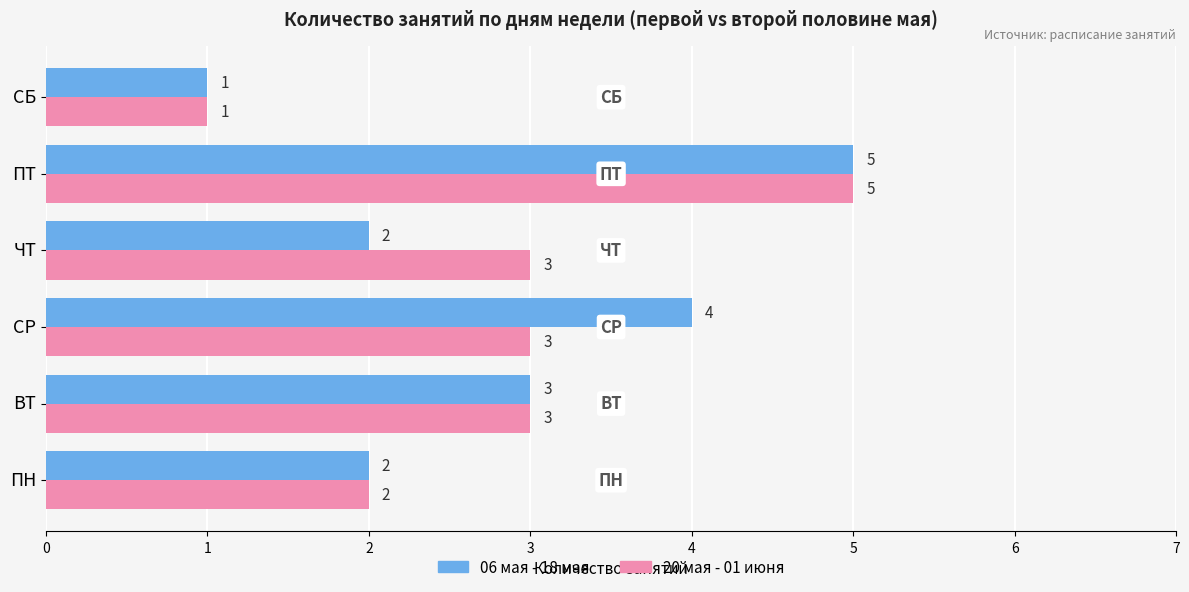

Count the 06 мая - 18 мая values in the range 2 to 4.

4